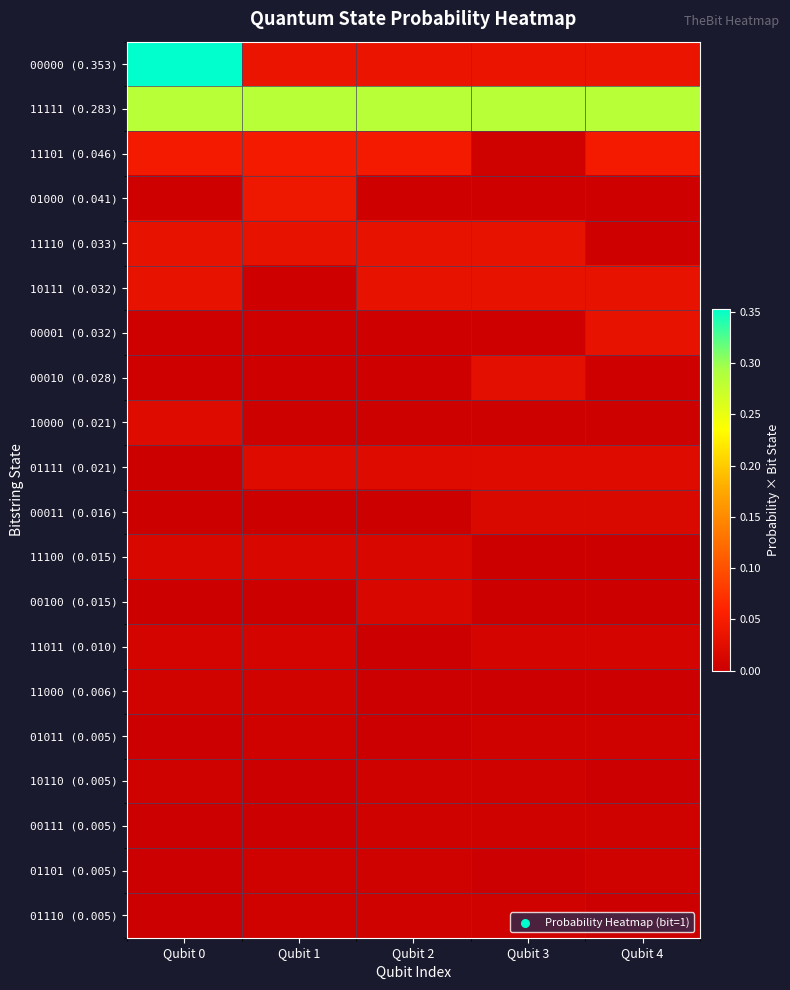

List the series in order of their peak value, lowest first.

10110 (0.005), 00111 (0.005), 01101 (0.005), 01110 (0.005), 01011 (0.005), 11000 (0.006), 11011 (0.010), 00100 (0.015), 11100 (0.015), 00011 (0.016), 01111 (0.021), 10000 (0.021), 00010 (0.028), 10111 (0.032), 00001 (0.032), 11110 (0.033), 01000 (0.041), 11101 (0.046), 11111 (0.283), 00000 (0.353)